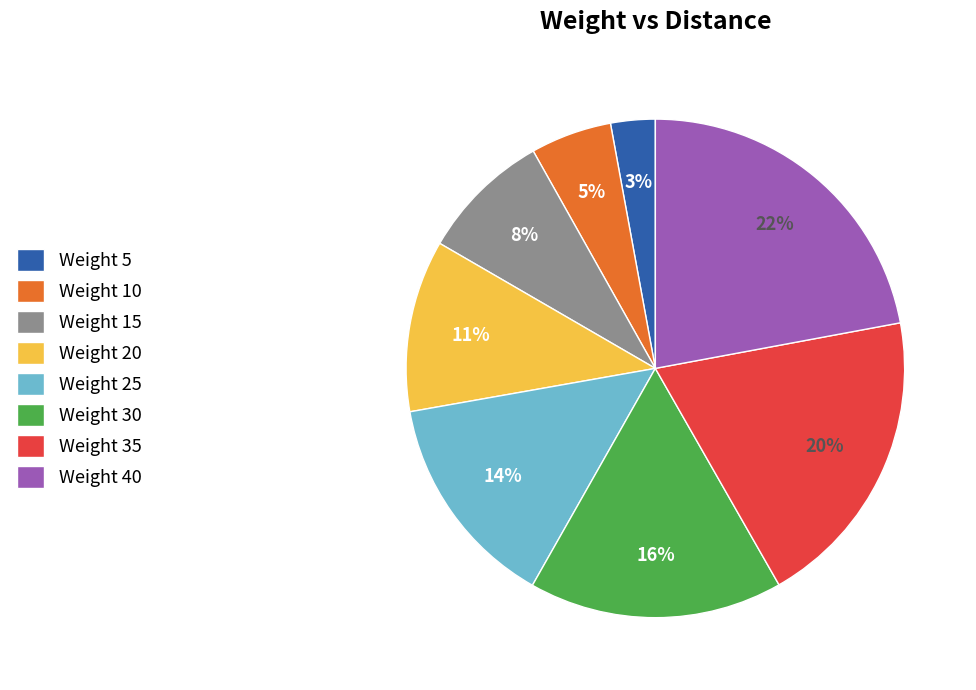

Which category has the biggest portion of the pie?

Weight 40